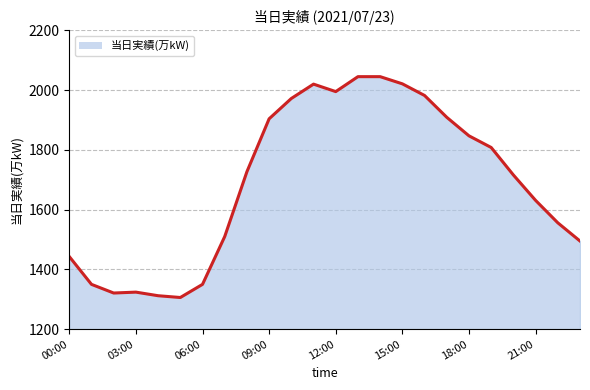

What is the difference between the maximum and minimum values?

739